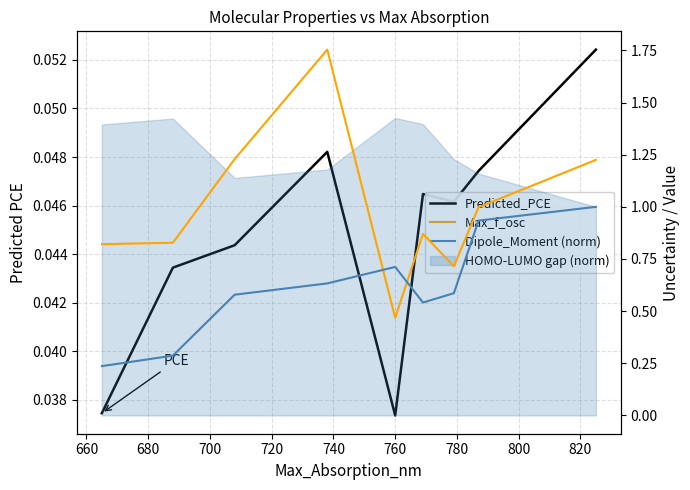

Reading left to right, transcribe all the data shown in this chart.

Predicted_PCE: 0.0	0.0	0.0	0.0	0.0	0.0	0.0	0.0	0.1
Max_f_osc: 0.8	0.8	1.2	1.8	0.5	0.9	0.7	1.0	1.2
Dipole_Moment (norm): 0.2	0.3	0.6	0.6	0.7	0.5	0.6	0.9	1.0